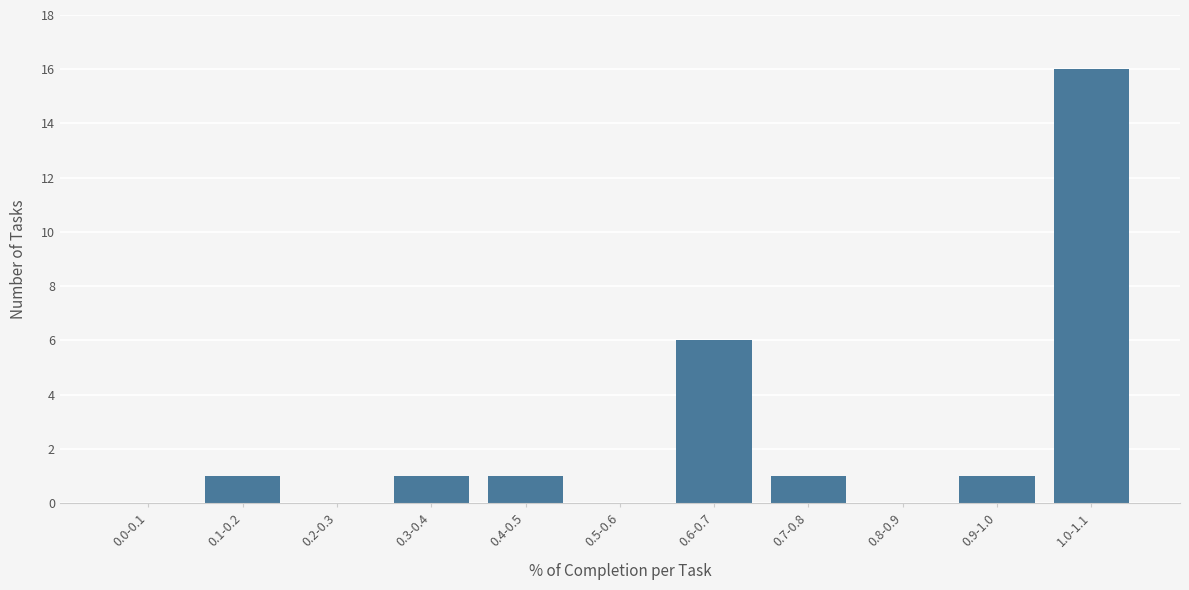

Reading right to left, extract all data points from this chart.

1.0-1.1=16	0.9-1.0=1	0.8-0.9=0	0.7-0.8=1	0.6-0.7=6	0.5-0.6=0	0.4-0.5=1	0.3-0.4=1	0.2-0.3=0	0.1-0.2=1	0.0-0.1=0